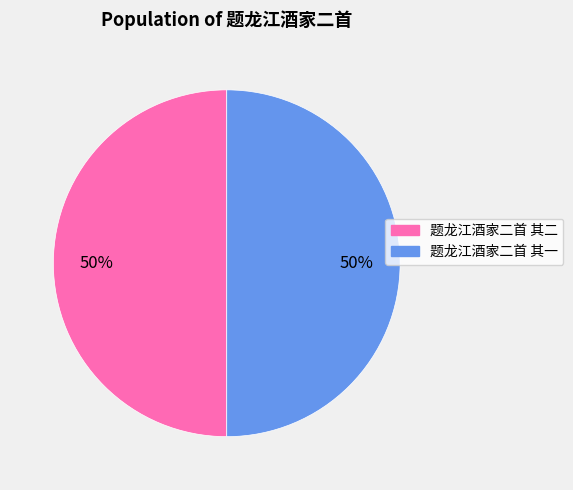

What percentage is the 题龙江酒家二首 其一 slice, to the nearest percent?

50%